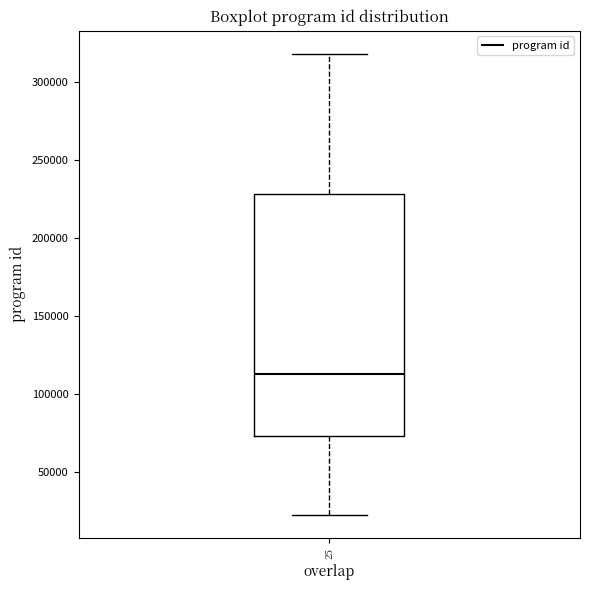

Read this box plot against the y-axis: the position of the median line, the range covered by the box, and the ends of both whiskers. The values are not printed on the chart, so give them approximately, as read against the axis.

median 115000, box 75000 to 230000, whiskers 20000 to 320000